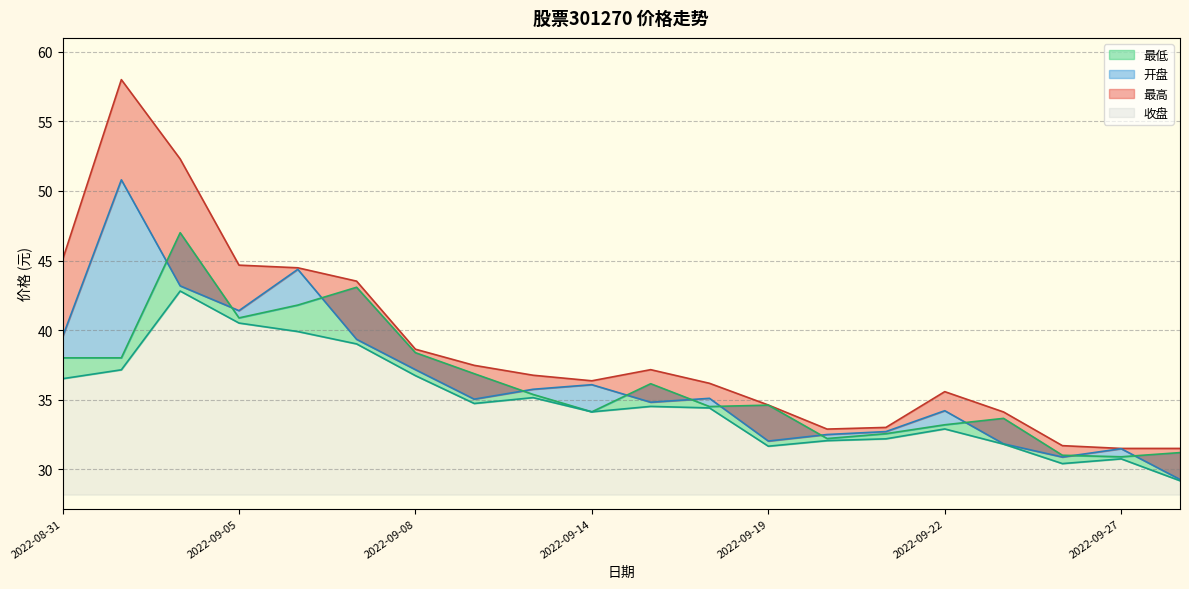

What is the total value across all series at 2022-09-19?

132.9